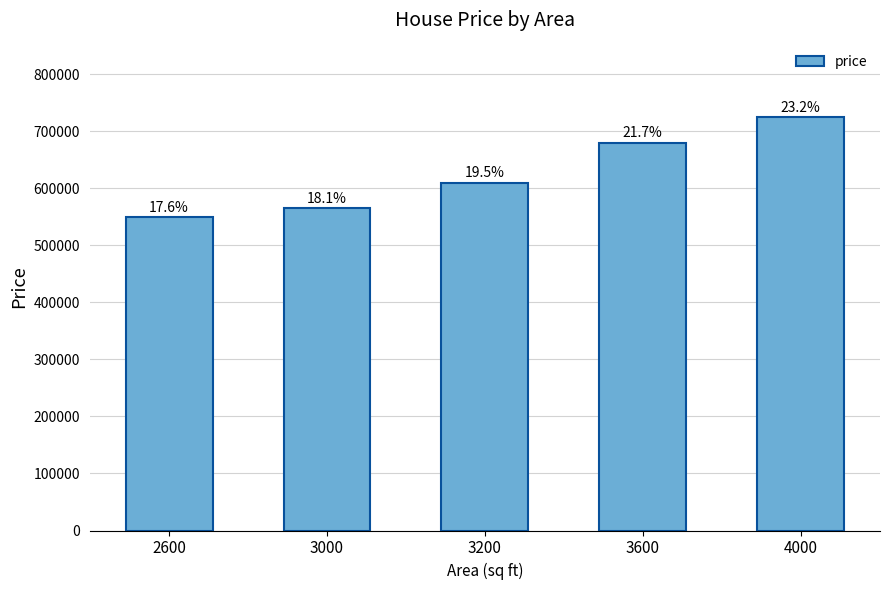

Reading left to right, list all the values displayed in this chart.

2600=550000	3000=565000	3200=610000	3600=680000	4000=725000